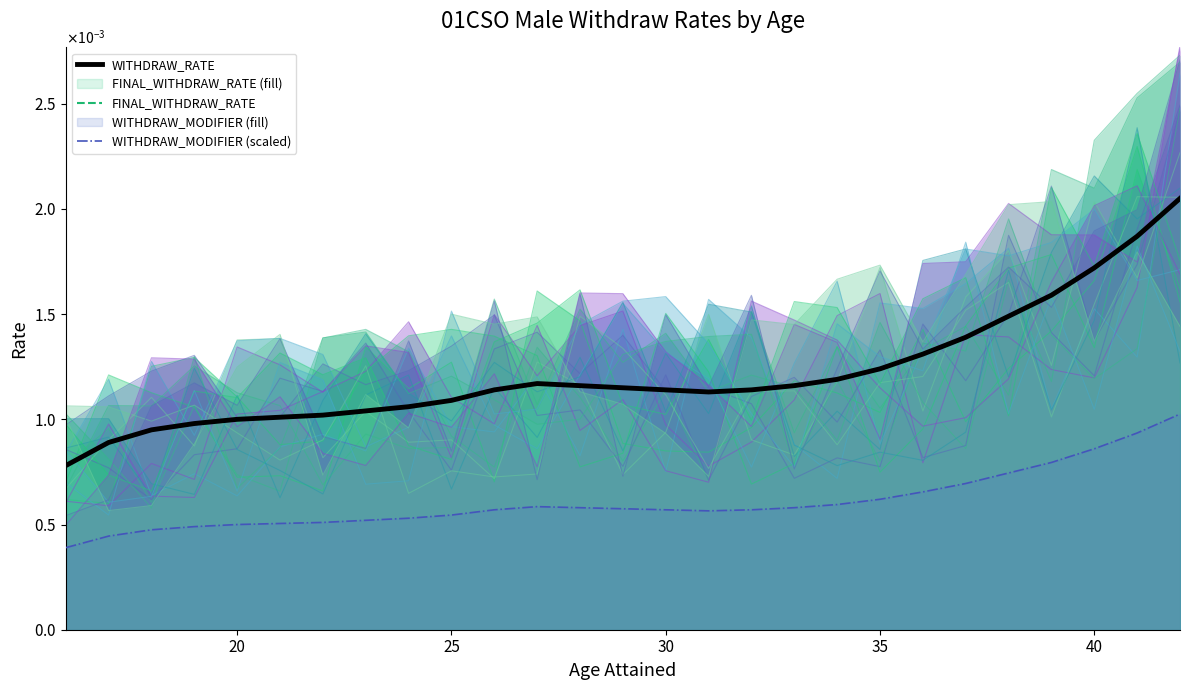

The WITHDRAW_RATE series shows 0.0 at 20. True or false?

True